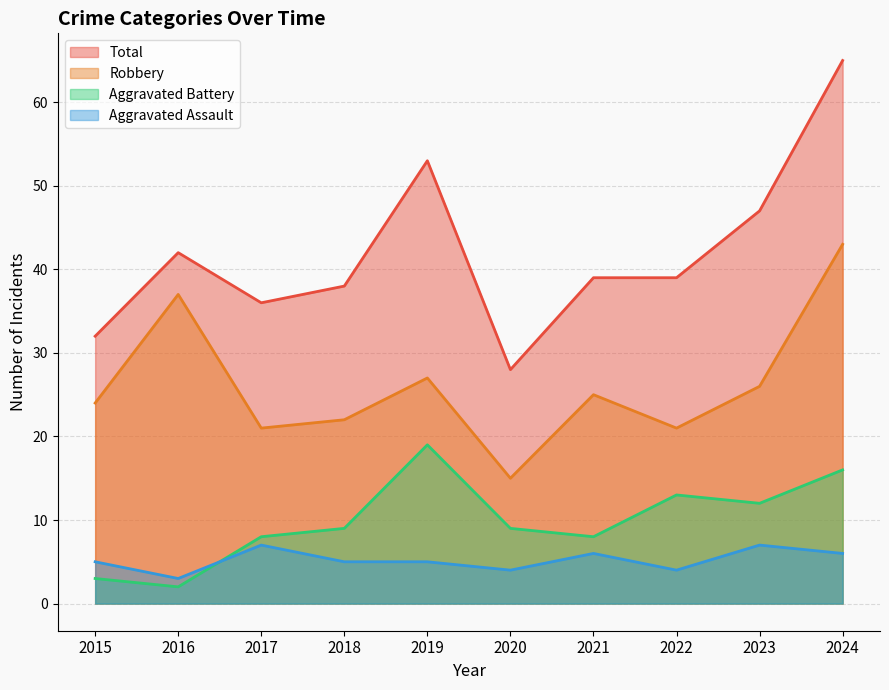

Reading left to right, transcribe all the data shown in this chart.

Aggravated Assault: 2015=5	2016=3	2017=7	2018=5	2019=5	2020=4	2021=6	2022=4	2023=7	2024=6
Aggravated Battery: 2015=3	2016=2	2017=8	2018=9	2019=19	2020=9	2021=8	2022=13	2023=12	2024=16
Robbery: 2015=24	2016=37	2017=21	2018=22	2019=27	2020=15	2021=25	2022=21	2023=26	2024=43
Total: 2015=32	2016=42	2017=36	2018=38	2019=53	2020=28	2021=39	2022=39	2023=47	2024=65